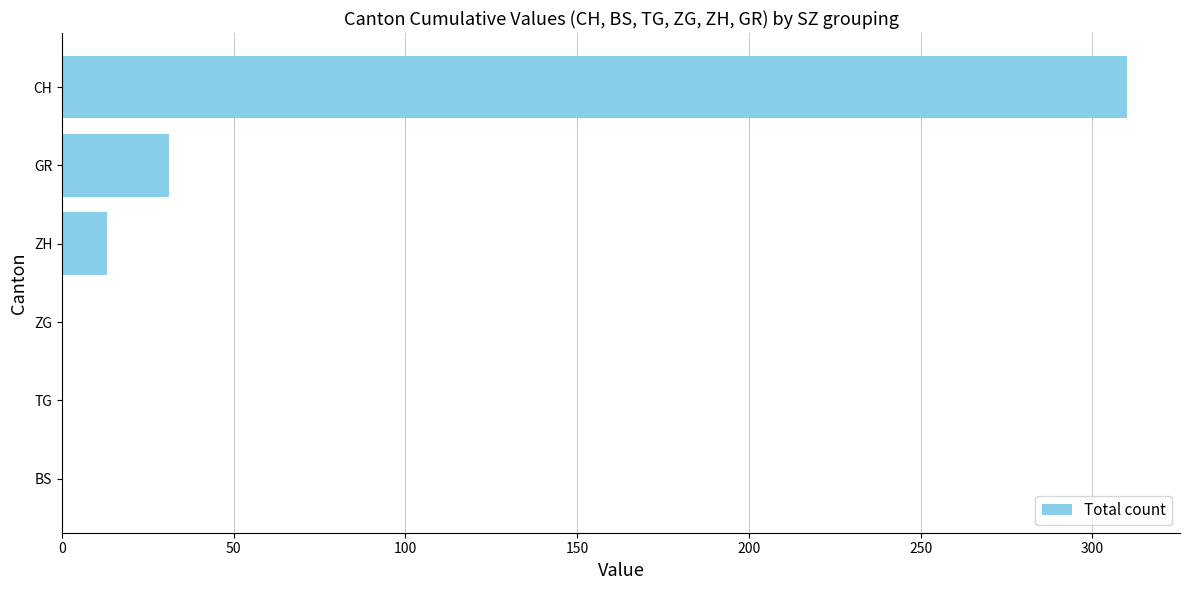

Is it true that the value at ZH is 13?

True